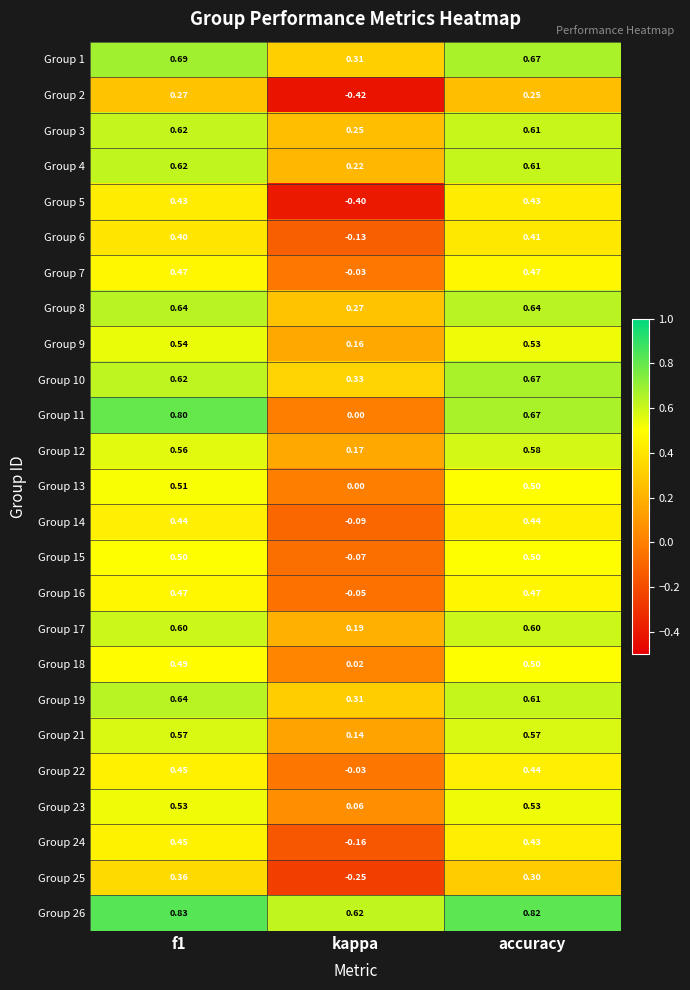

How many distinct data groups are displayed?

25